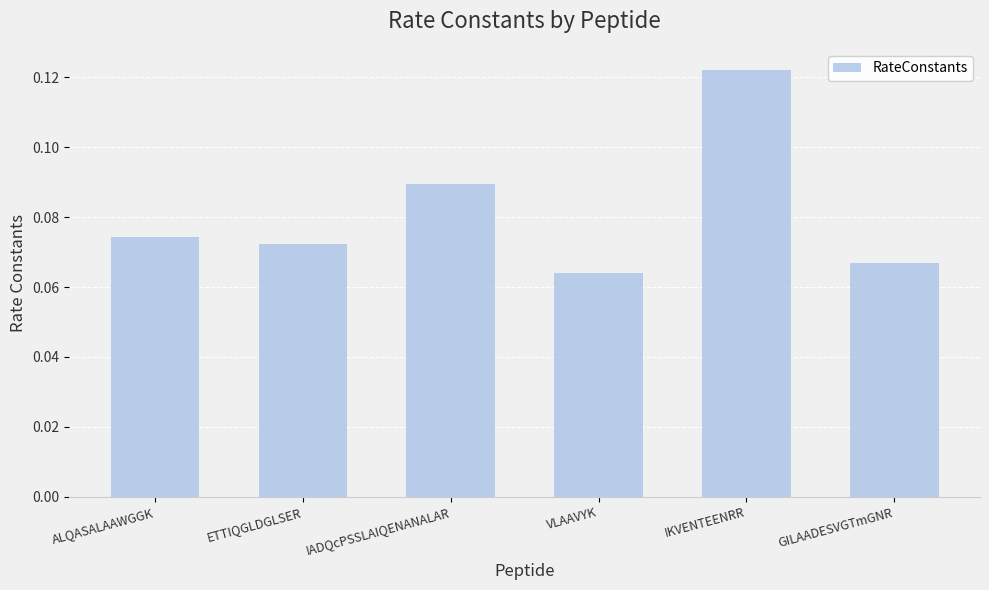

Does the chart contain any negative values?

No